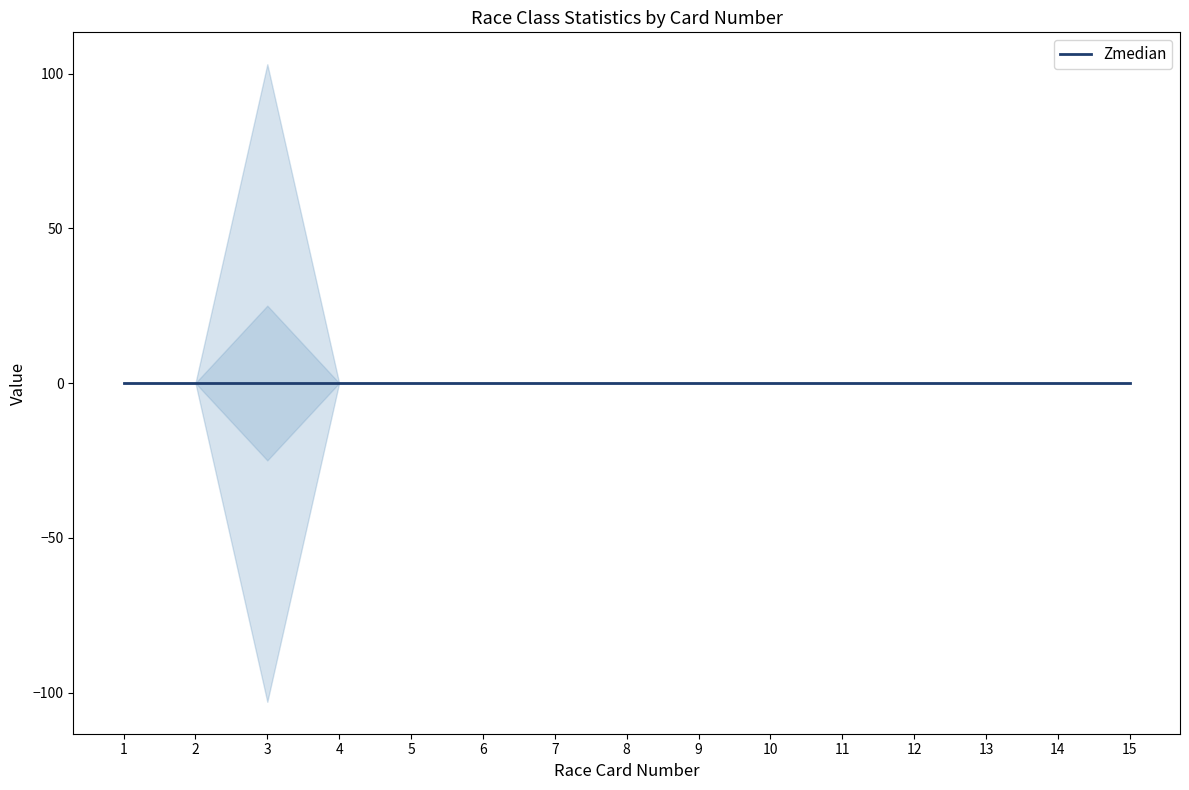

Is this an area chart (filled region under the line)?

No